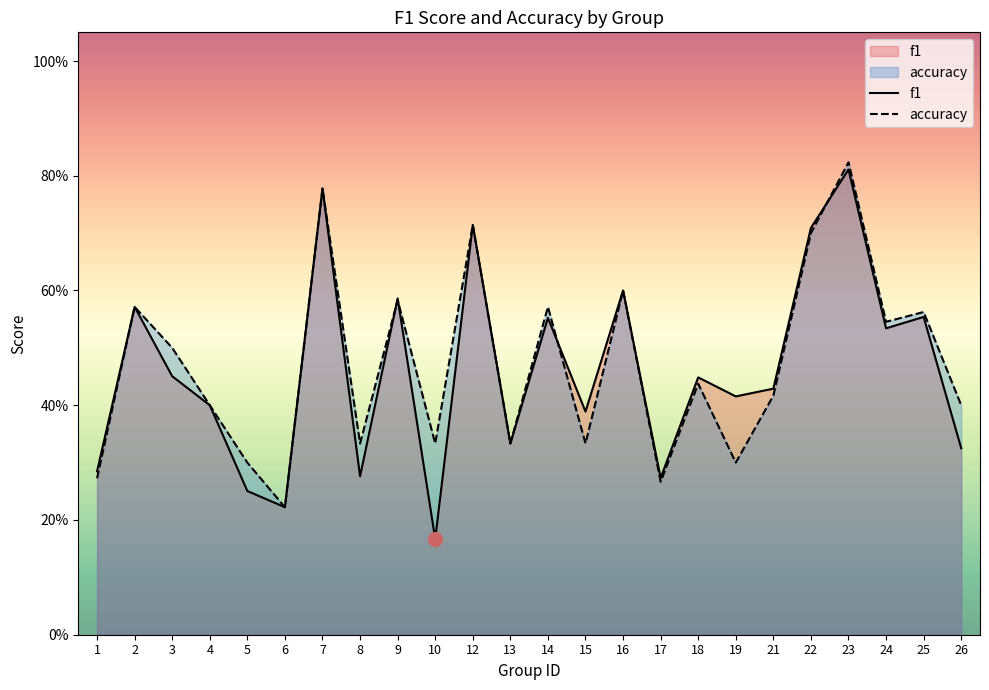

List the series in order of their overall mean, highest first.

accuracy, f1